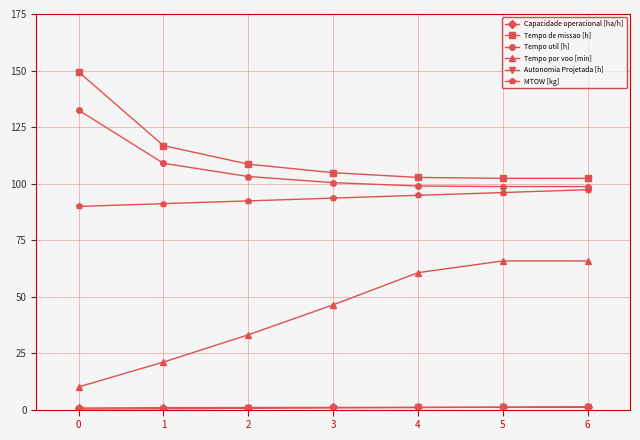

True or false: Tempo util [h] and Tempo por voo [min] cross at least once.

False